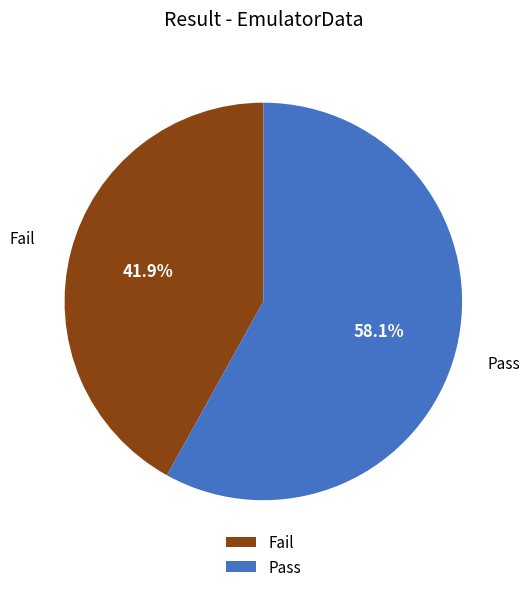

Which slice is the largest?

Pass